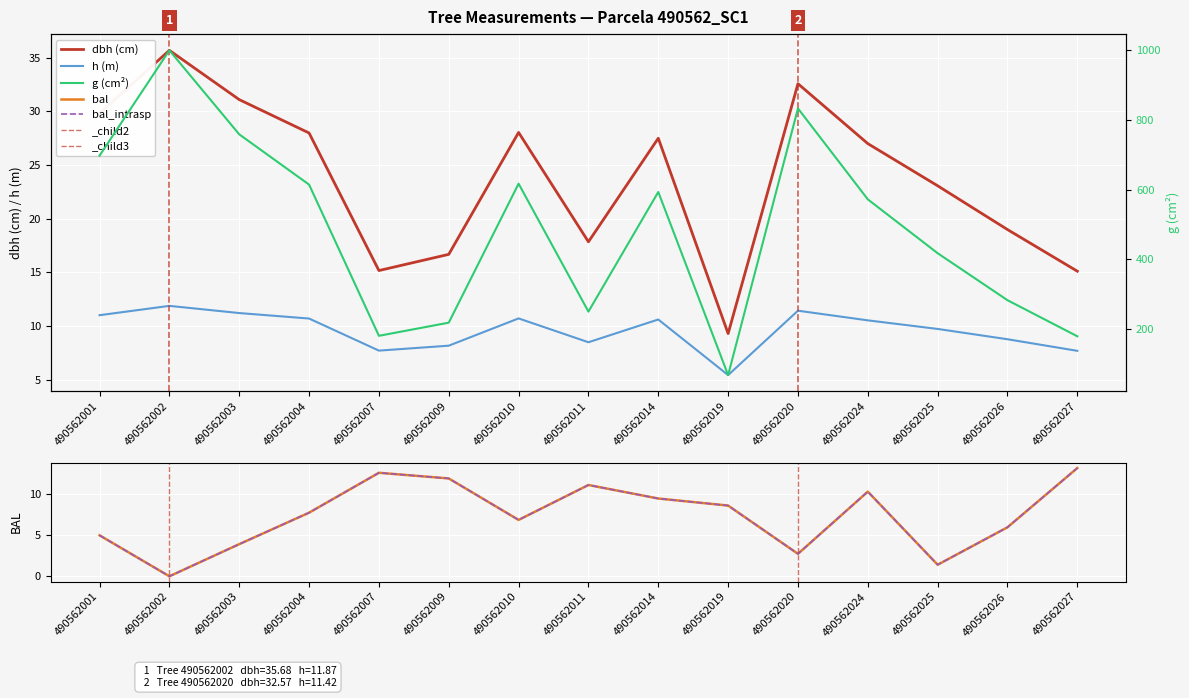

Count the number of data series in this chart.

5